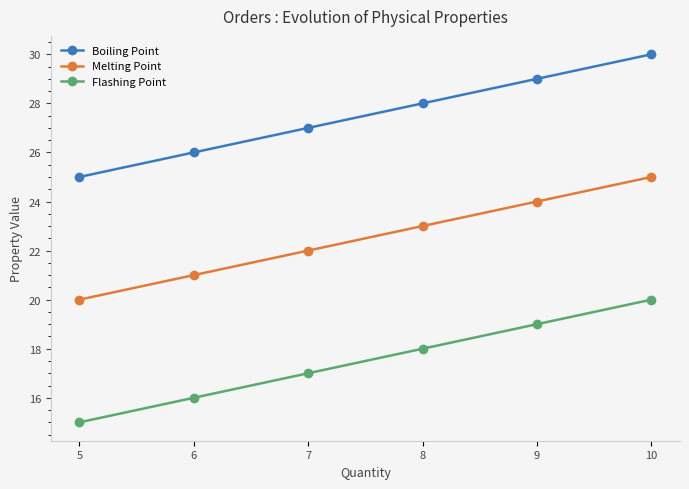

At which category does the chart reach its peak across all series?

10